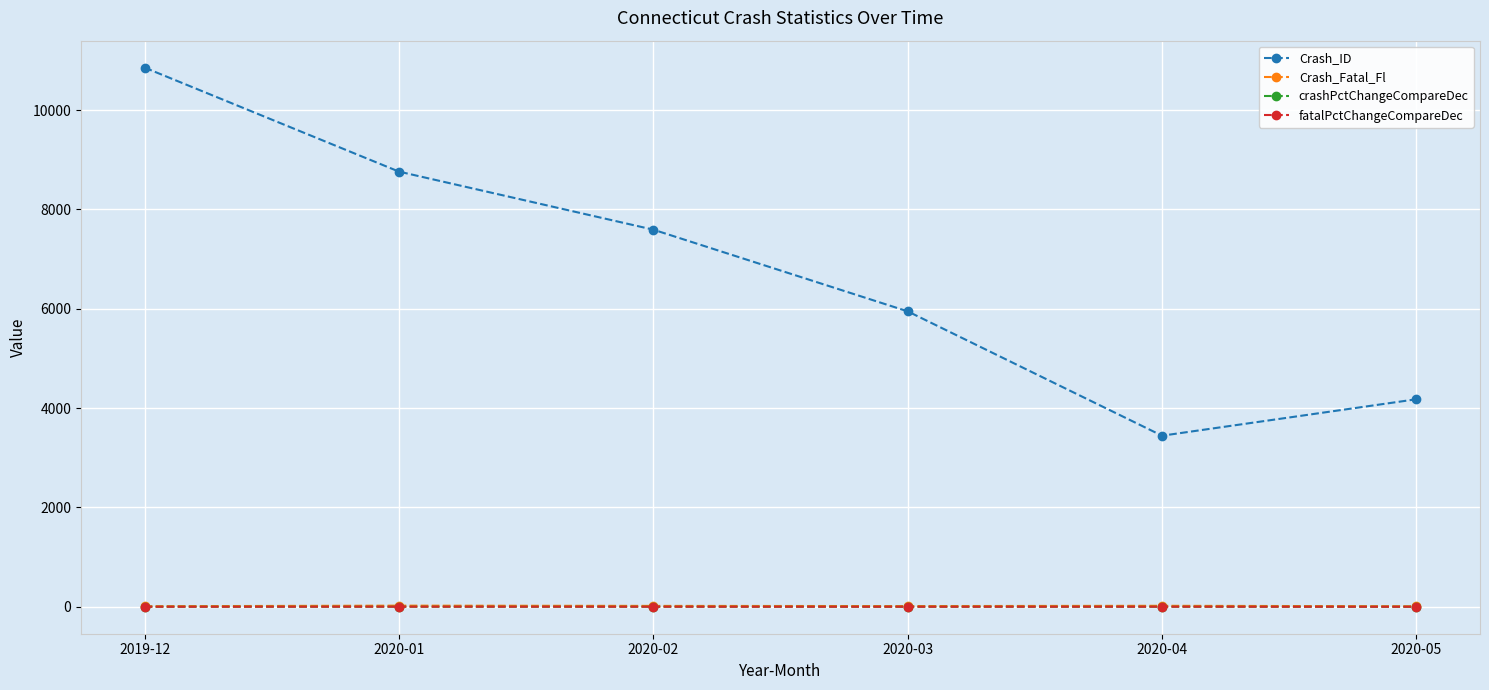

What is the label of the 4th point from the right?

2020-02